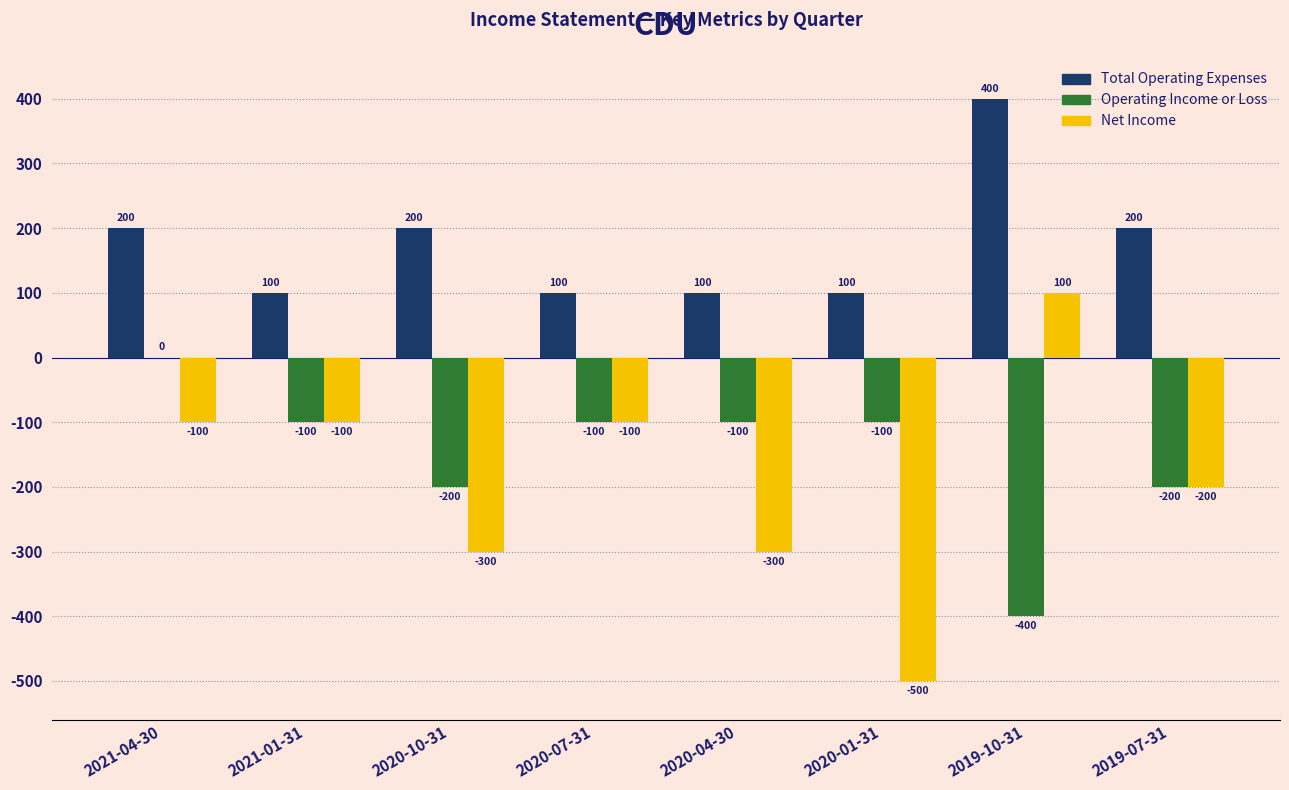

Reading right to left, transcribe all the data shown in this chart.

Total Operating Expenses: 2019-07-31=200	2019-10-31=400	2020-01-31=100	2020-04-30=100	2020-07-31=100	2020-10-31=200	2021-01-31=100	2021-04-30=200
Operating Income or Loss: 2019-07-31=-200	2019-10-31=-400	2020-01-31=-100	2020-04-30=-100	2020-07-31=-100	2020-10-31=-200	2021-01-31=-100	2021-04-30=0
Net Income: 2019-07-31=-200	2019-10-31=100	2020-01-31=-500	2020-04-30=-300	2020-07-31=-100	2020-10-31=-300	2021-01-31=-100	2021-04-30=-100